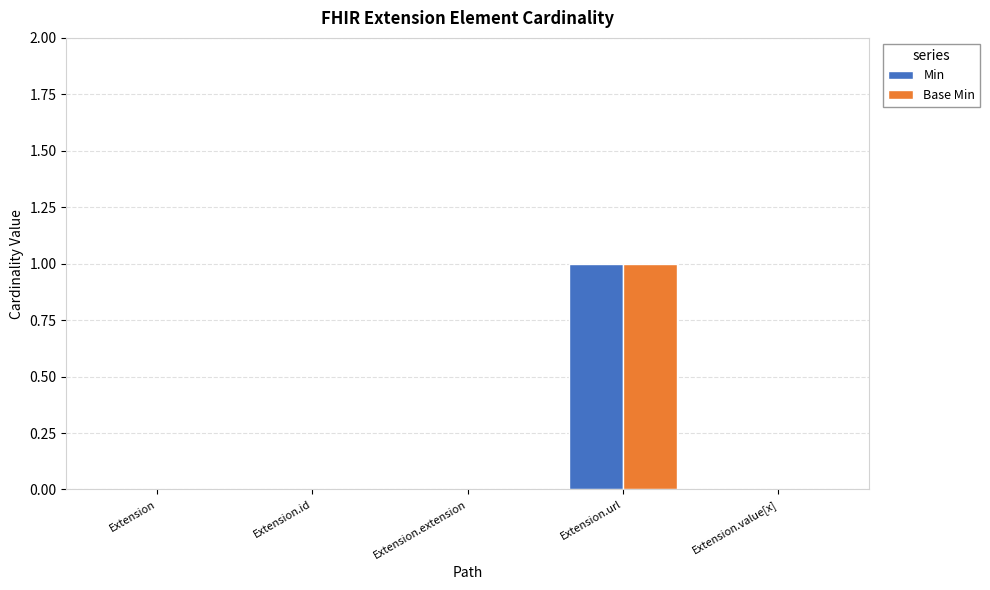

What is the difference between the Min values at Extension.extension and Extension.url?

1